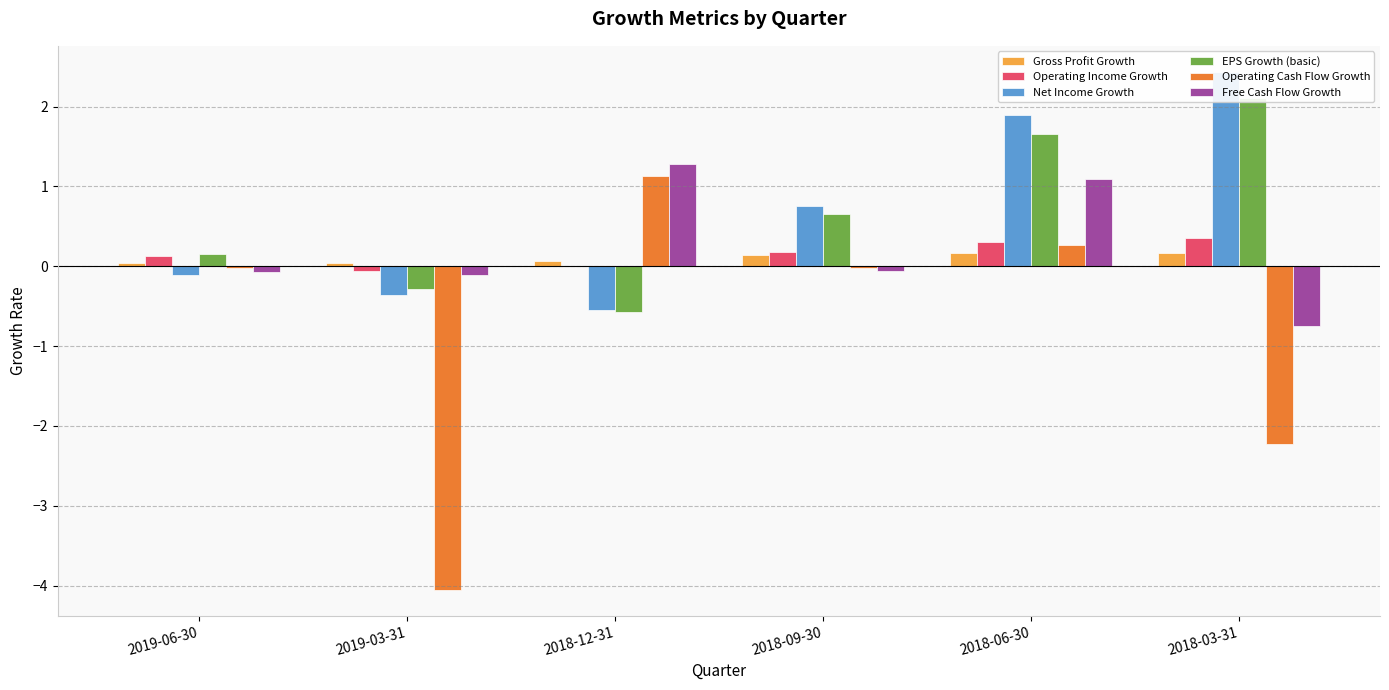

Are the bars grouped side by side (vs. stacked)?

Yes